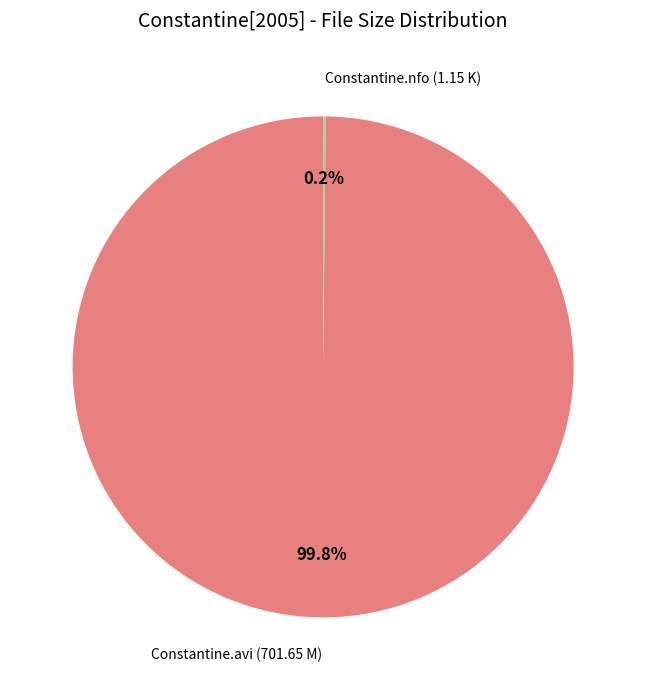

What is the largest slice in the pie chart?

Constantine.avi (701.65 M)